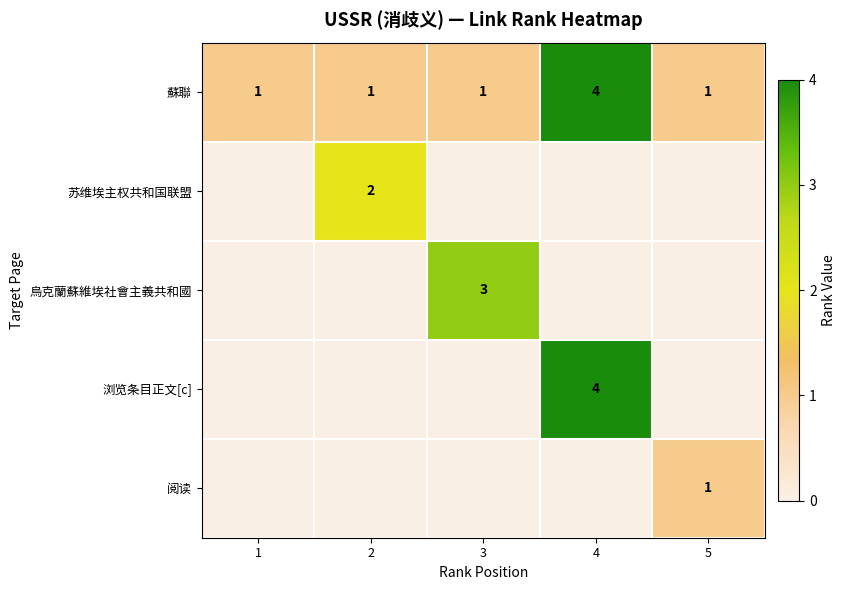

Is the value of 苏维埃主权共和国联盟 at 2 greater than the value of 阅读 at 5?

Yes